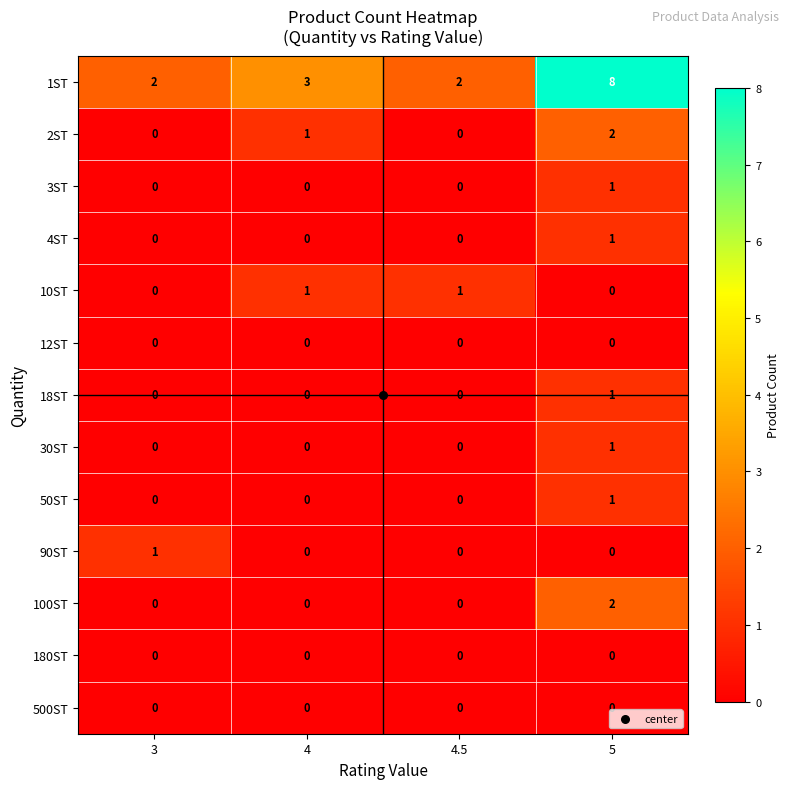

Which category has the highest value in the 2ST series?

5